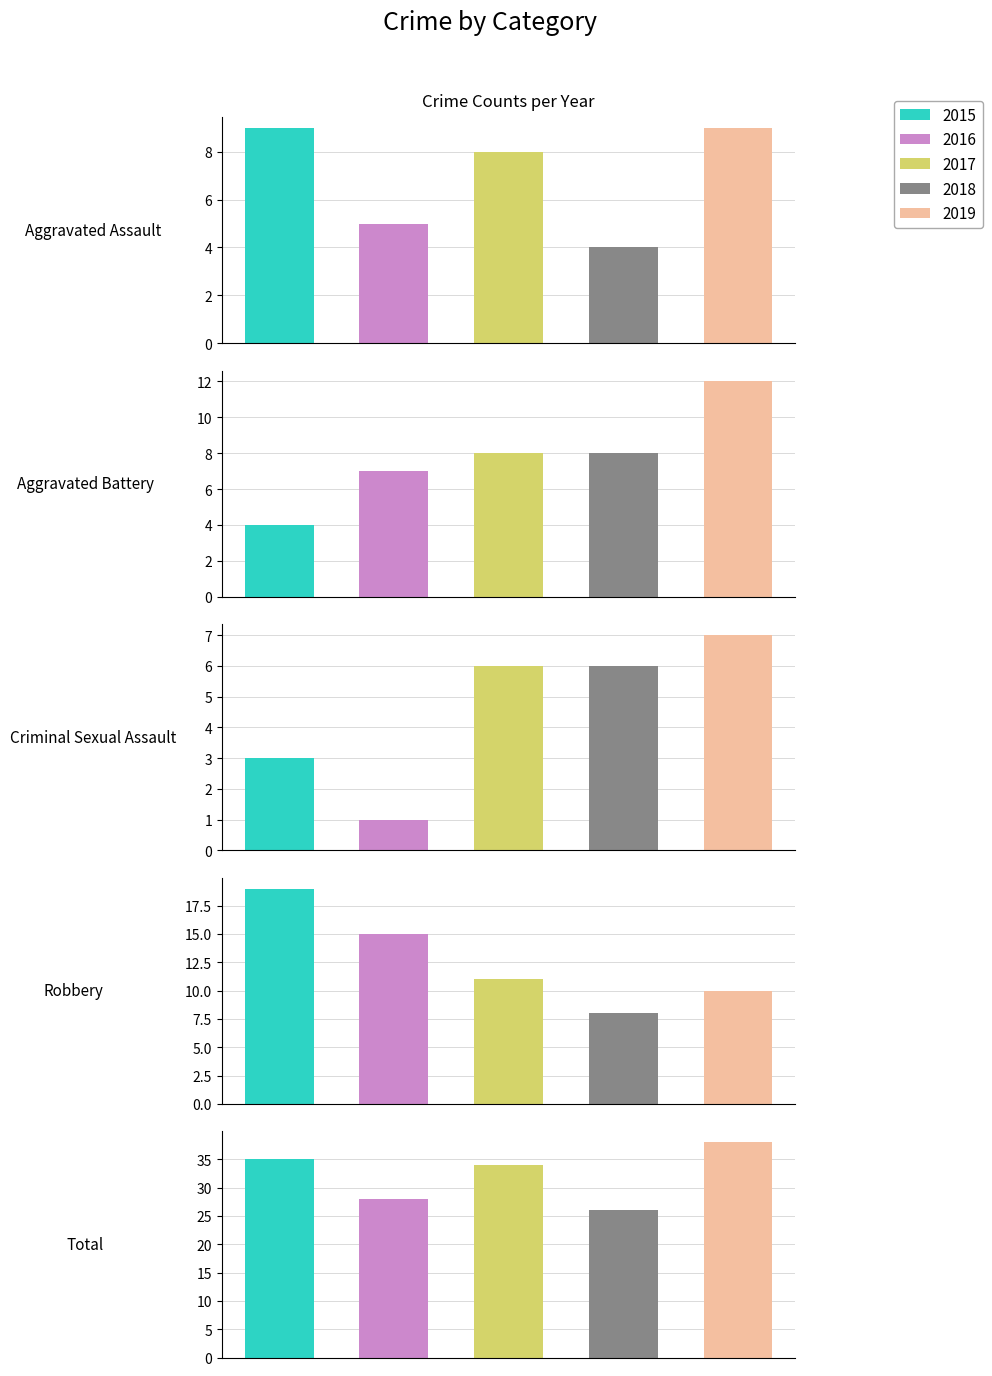

What is the sum of all 2015 values?

70